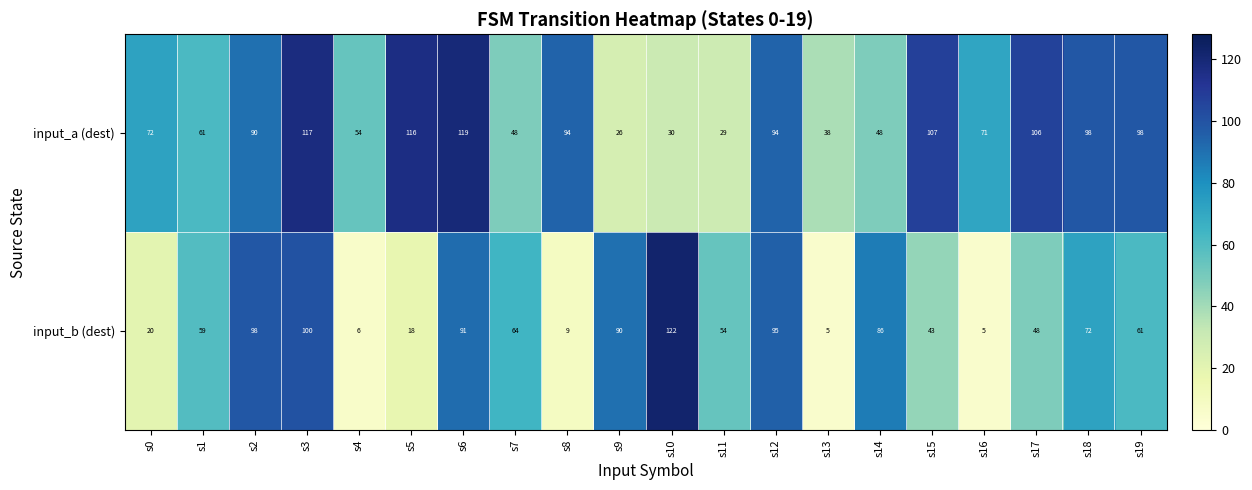

What is the average value of the input_b (dest) series?

57